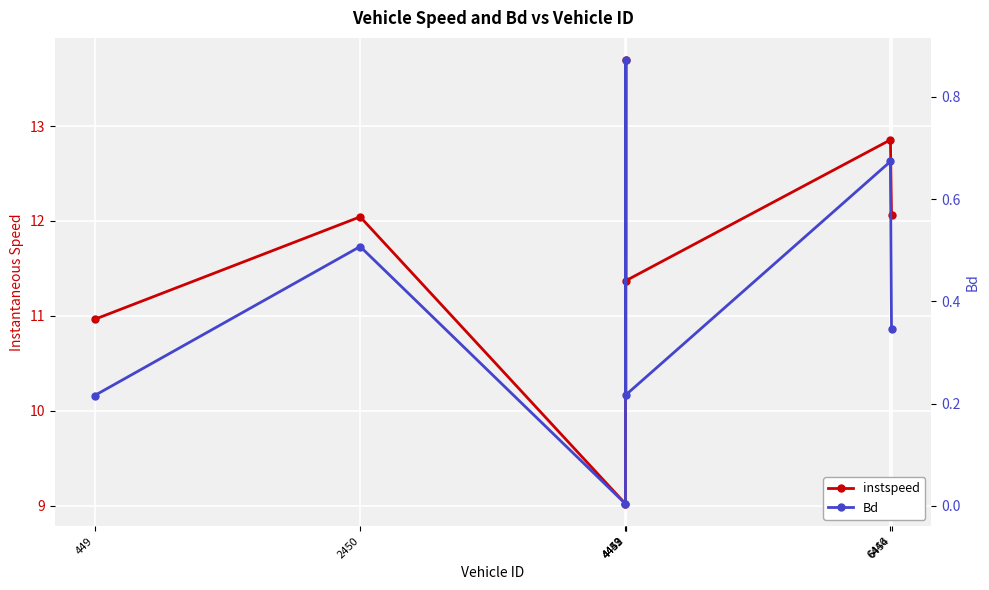

At which label is instspeed closest to 11?

449